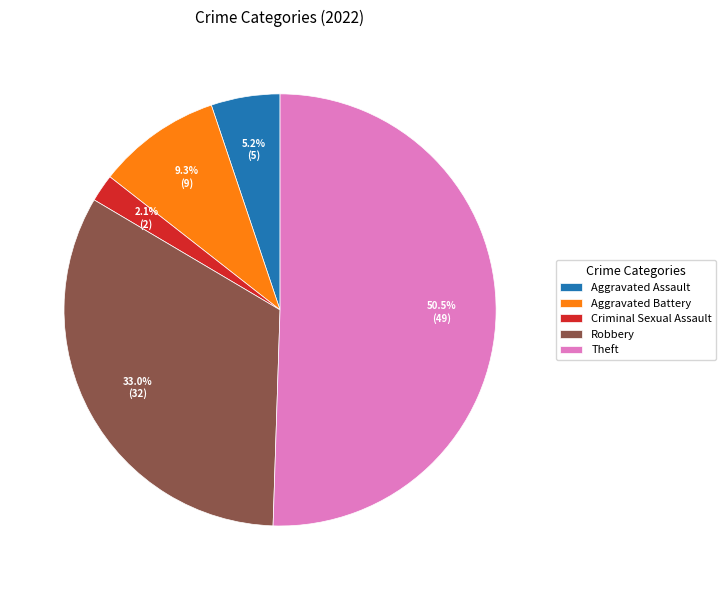

True or false: Criminal Sexual Assault accounts for 2% of the total.

True